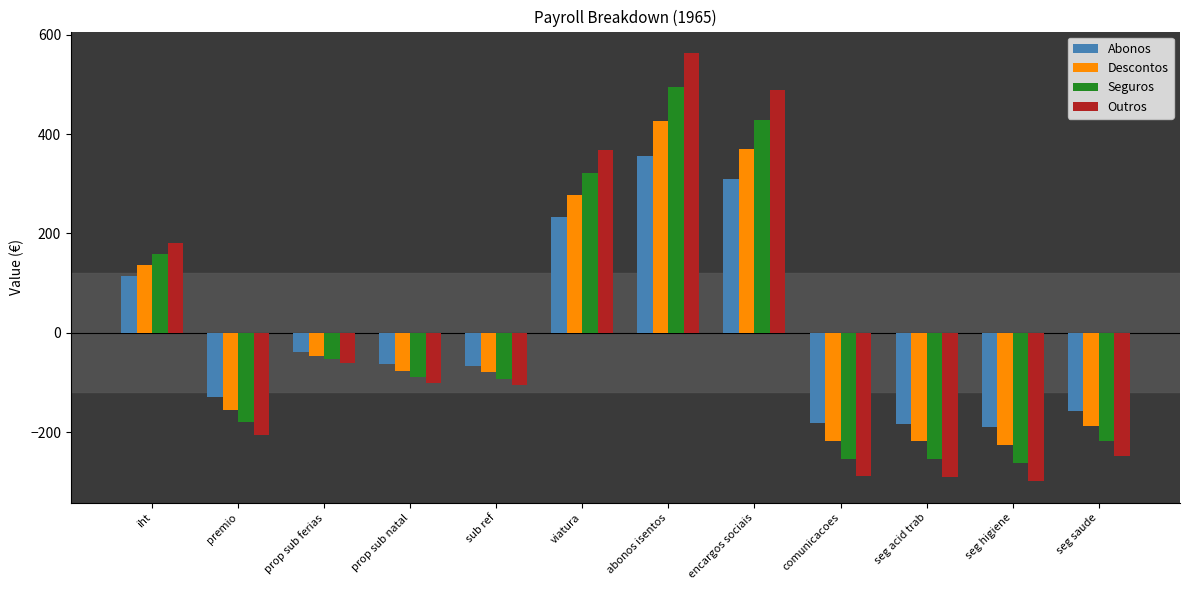

What is the label of the 7th bar from the right?

viatura